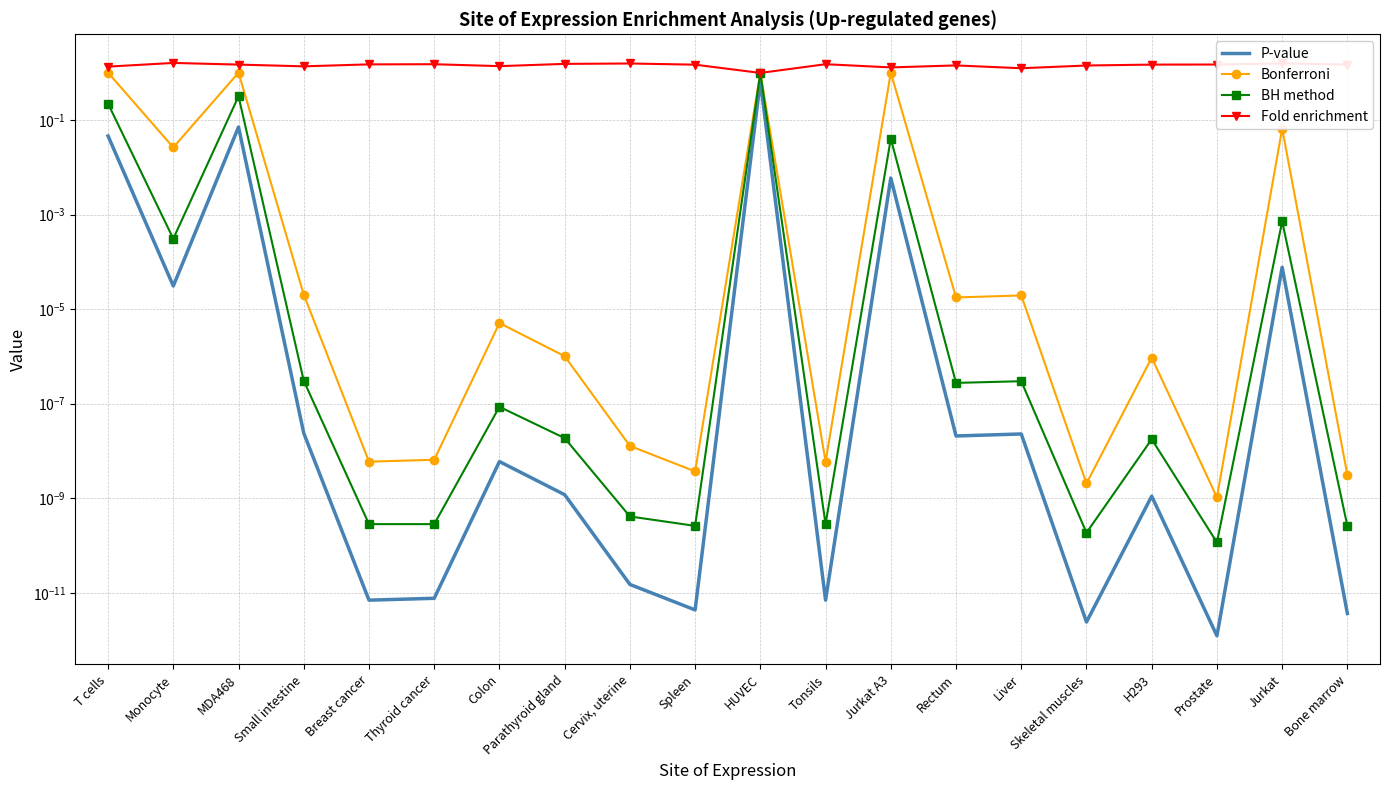

How many data points does each series have?

20